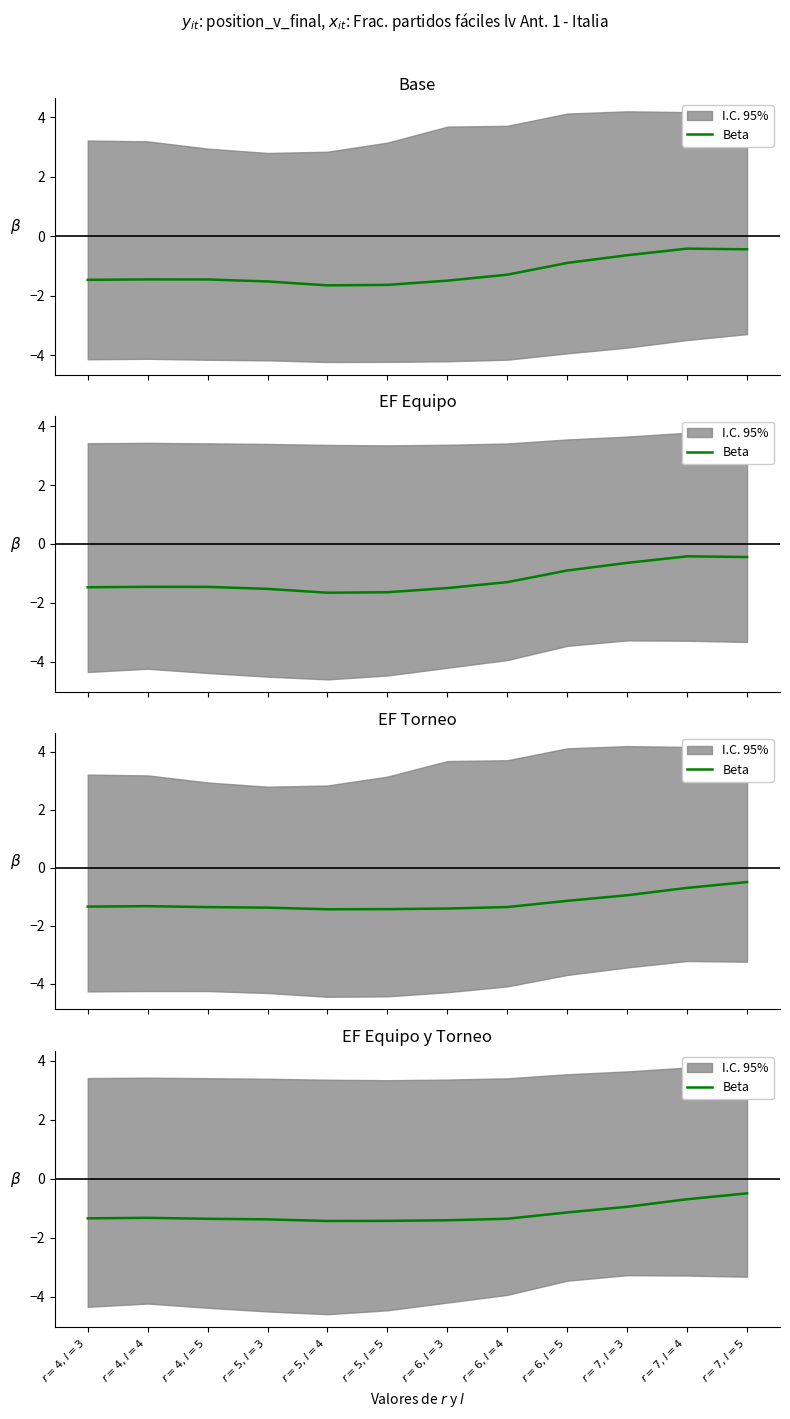

True or false: the data has more than 1 interior local peaks.

False